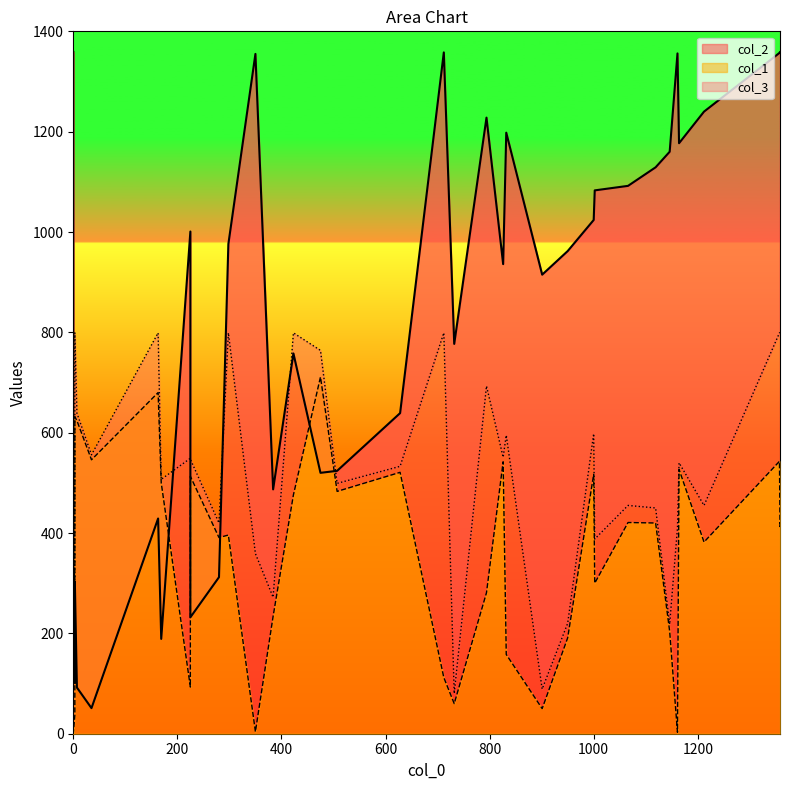

Reading left to right, list all the values displayed in this chart.

col_2: 350=1355	1119=1129	1164=1177	0=1359	423=758	35=51	1358=1359	832=1198	1357=1357	901=915	0=1358	732=777	0=439	628=639	950=962	507=524	1146=1160	225=232	384=487	163=429	0=250	280=312	794=1228	1161=1356	712=1358	1002=1083	298=976	1066=1092	0=251	826=936	1212=1240	1000=1024	7=92	3=101	1358=1358	475=520	225=1001	169=189	0=327	3=303
col_1: 350=4	1119=420	1164=527	0=0	423=476	35=546	1358=413	832=158	1357=543	901=50	0=0	732=60	0=469	628=521	950=191	507=483	1146=204	225=513	384=234	163=680	0=617	280=391	794=281	1161=3	712=112	1002=300	298=396	1066=421	0=0	826=542	1212=382	1000=517	7=624	3=37	1358=422	475=711	225=93	169=500	0=0	3=632
col_3: 350=359	1119=450	1164=540	0=799	423=799	35=556	1358=799	832=595	1357=799	901=89	0=799	732=80	0=637	628=533	950=220	507=499	1146=218	225=547	384=272	163=799	0=799	280=420	794=693	1161=410	712=799	1002=388	298=799	1066=455	0=557	826=551	1212=455	1000=598	7=639	3=116	1358=799	475=764	225=549	169=507	0=557	3=799